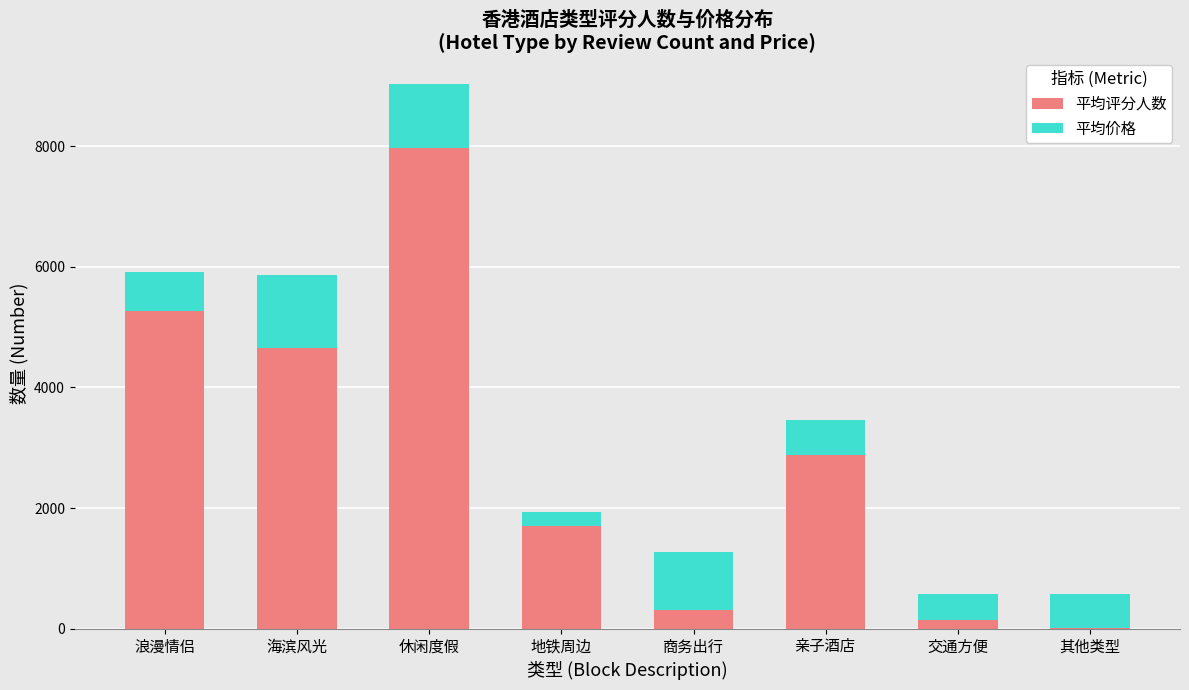

Where is 平均评分人数 nearest to the value 3990?

海滨风光